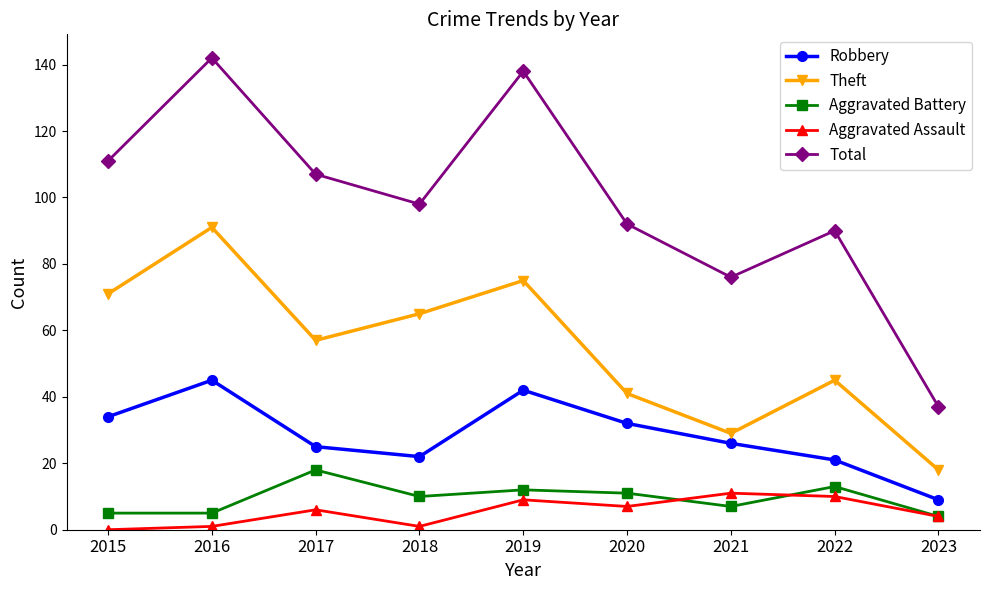

Is it true that Robbery equals 10 at 2017?

False